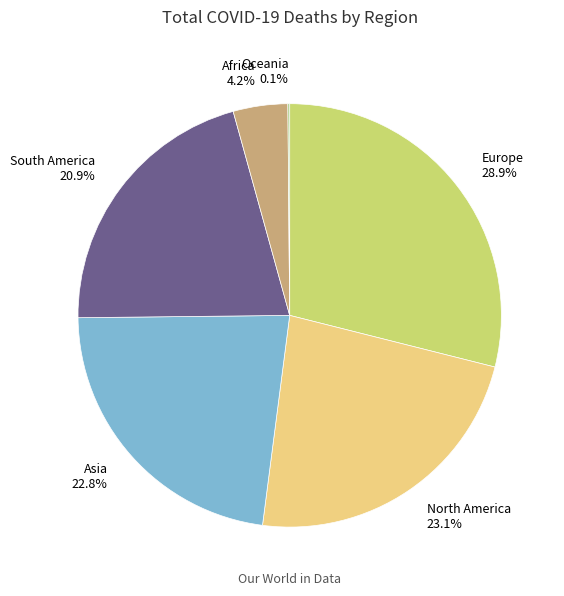

The Asia slice represents 23% of the pie. True or false?

True